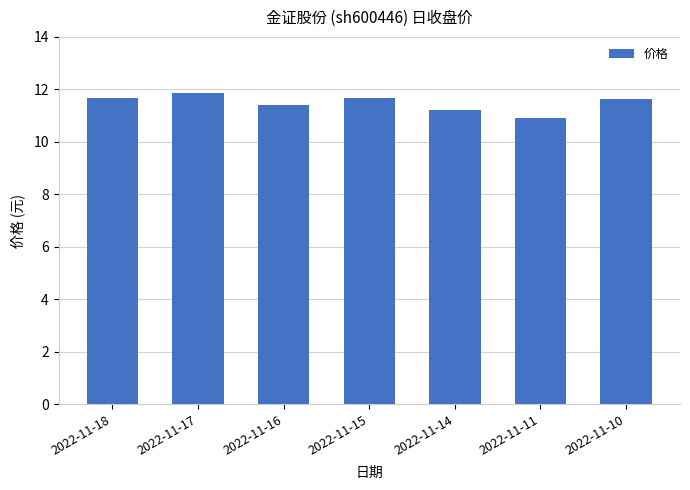

What is the greatest value displayed?

11.9